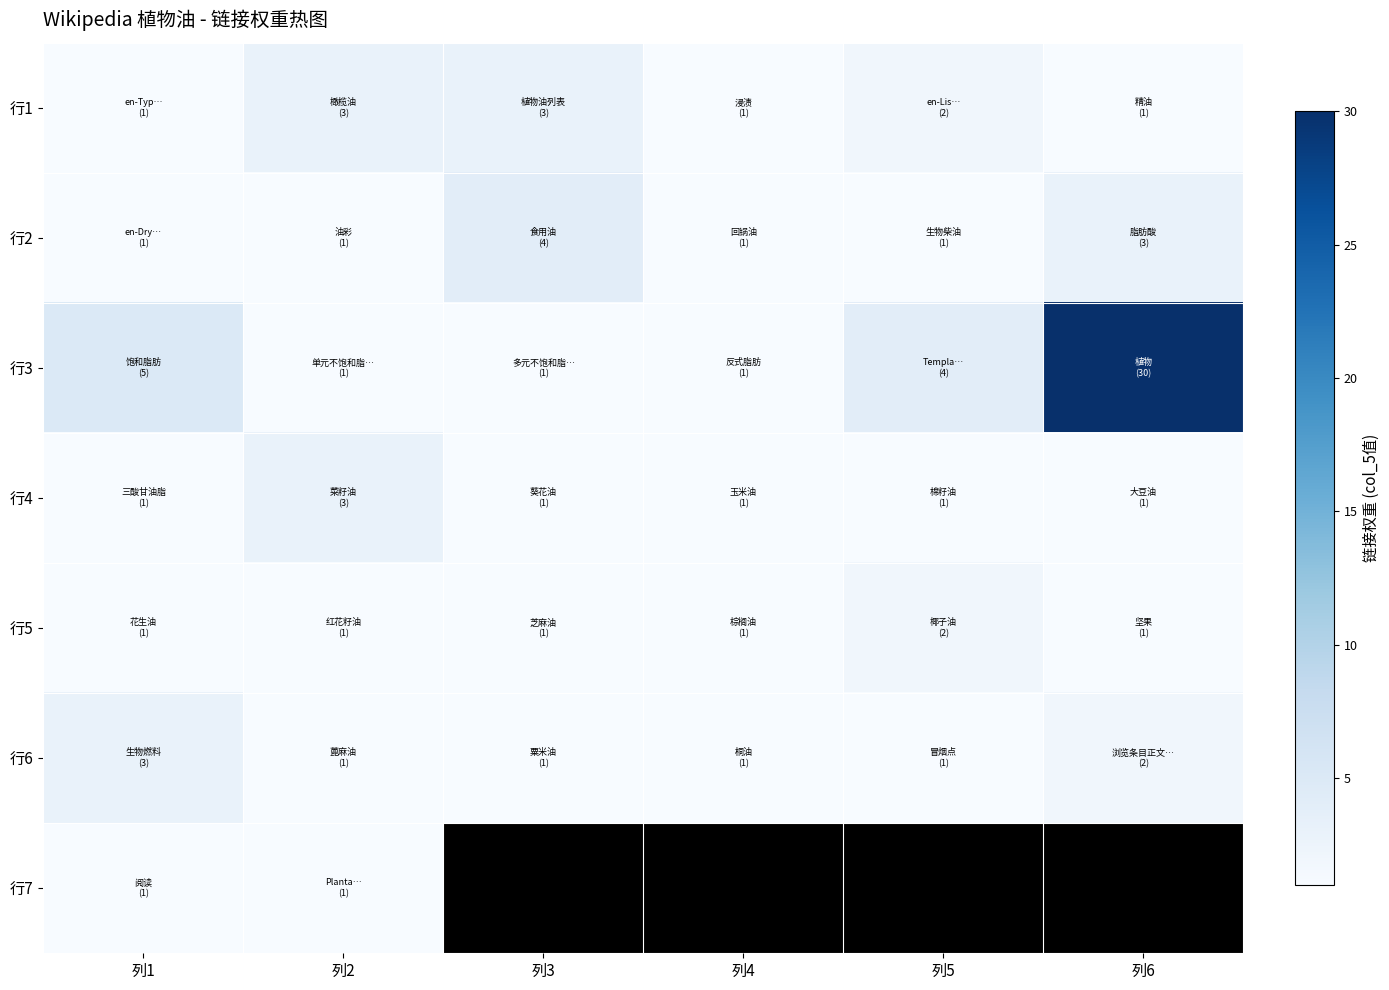

Which series has the largest range (max minus min)?

行3